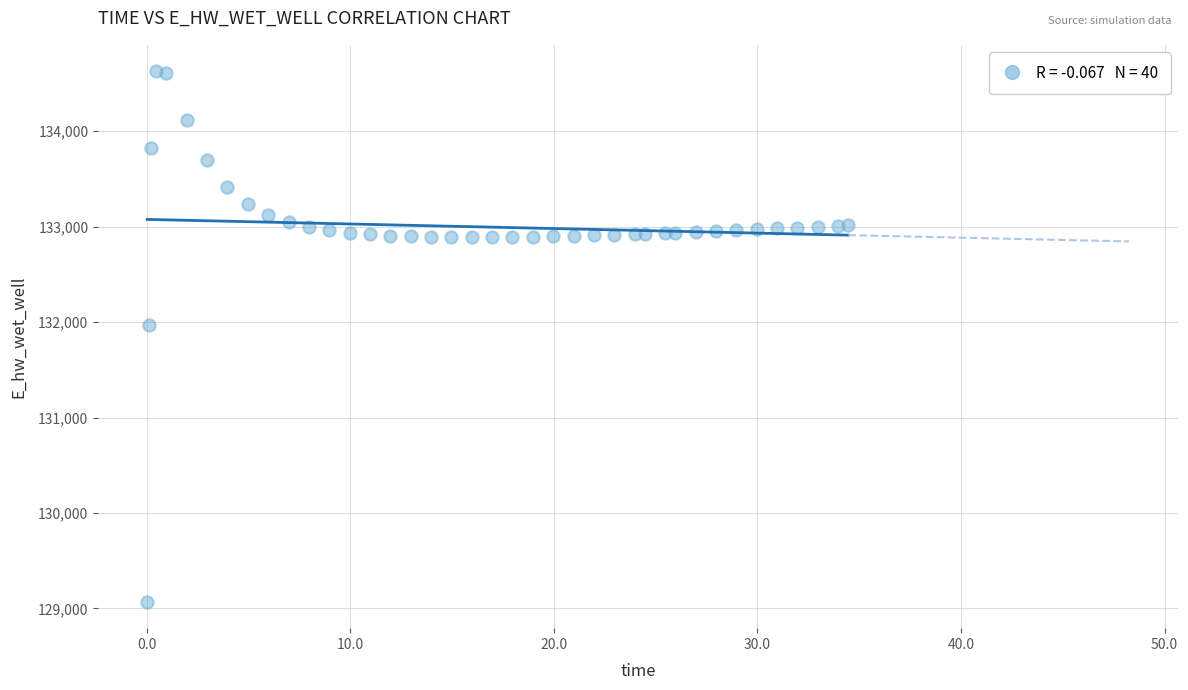

What Y value in the scatter plot is closest to 131849?

131970.0